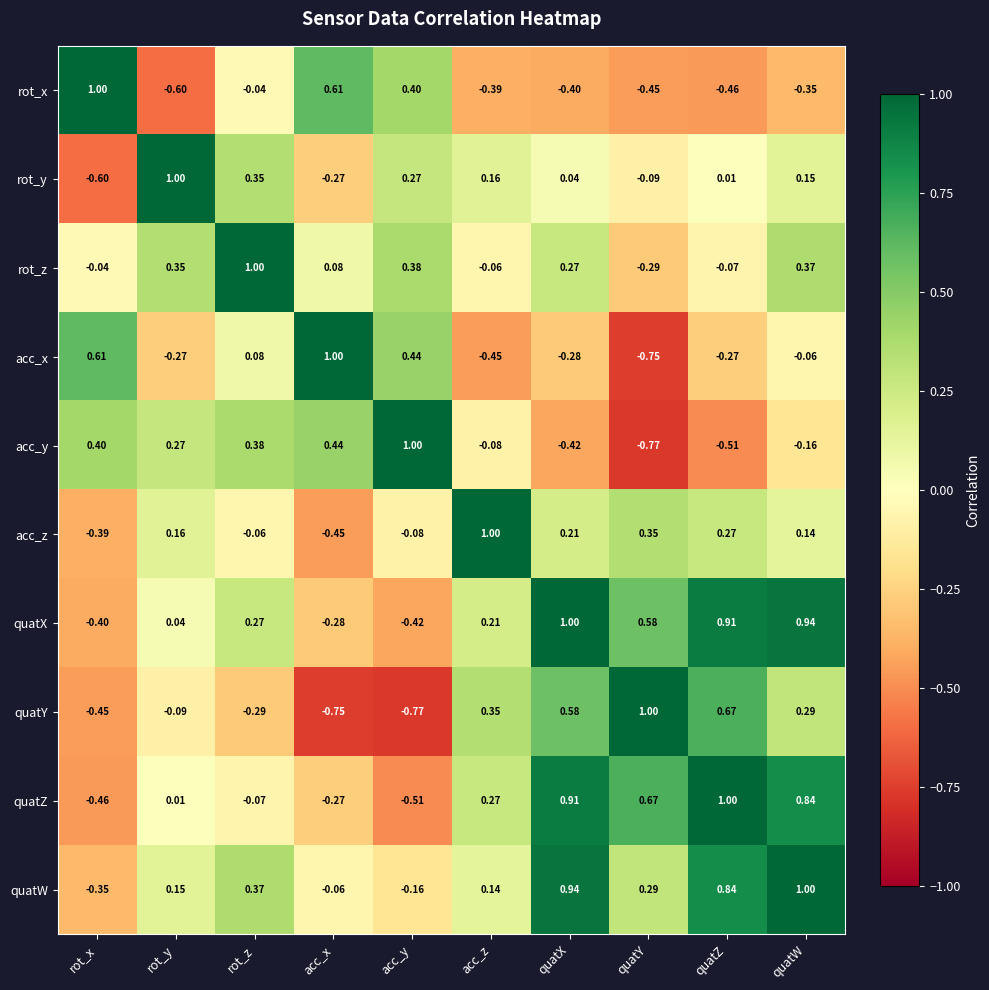

Rank the series at rot_x from lowest to highest value.

rot_y, quatZ, quatY, quatX, acc_z, quatW, rot_z, acc_y, acc_x, rot_x